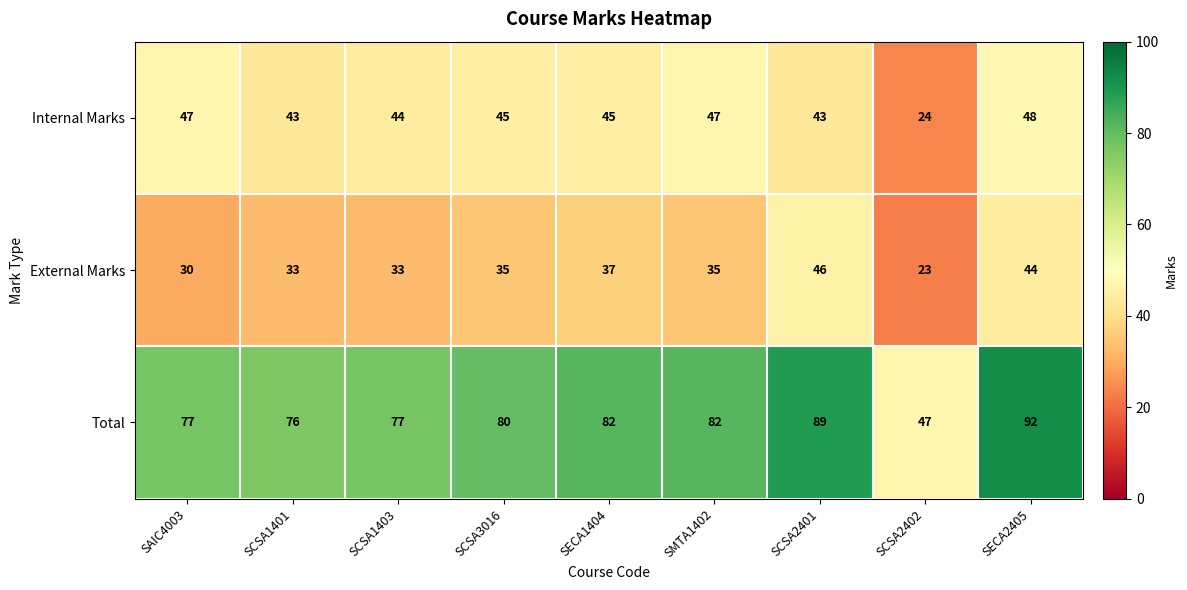

Count the number of data series in this chart.

3